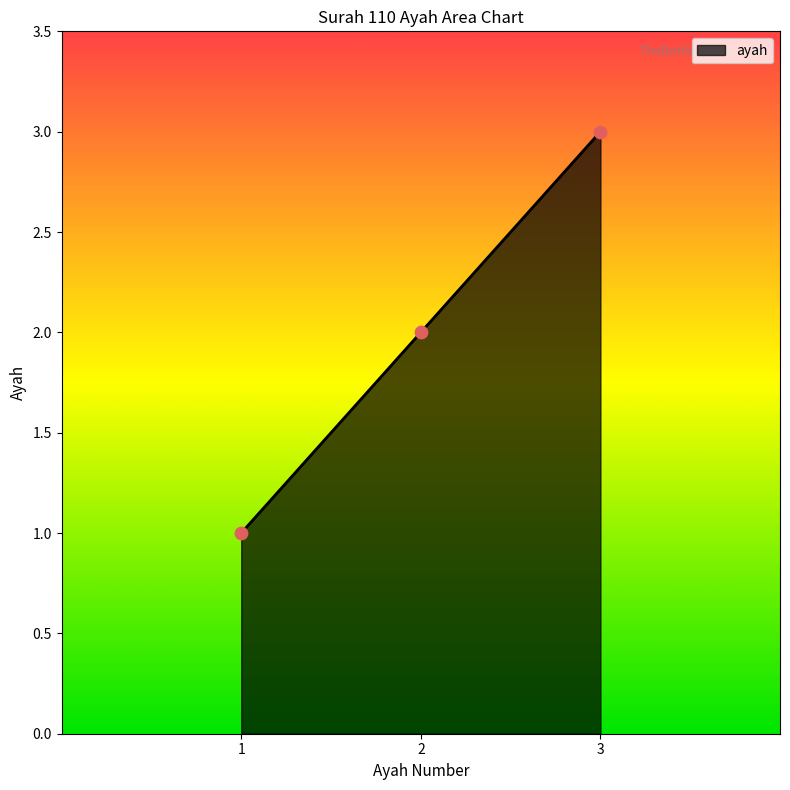

What is the change in value from 1 to 2?

+1